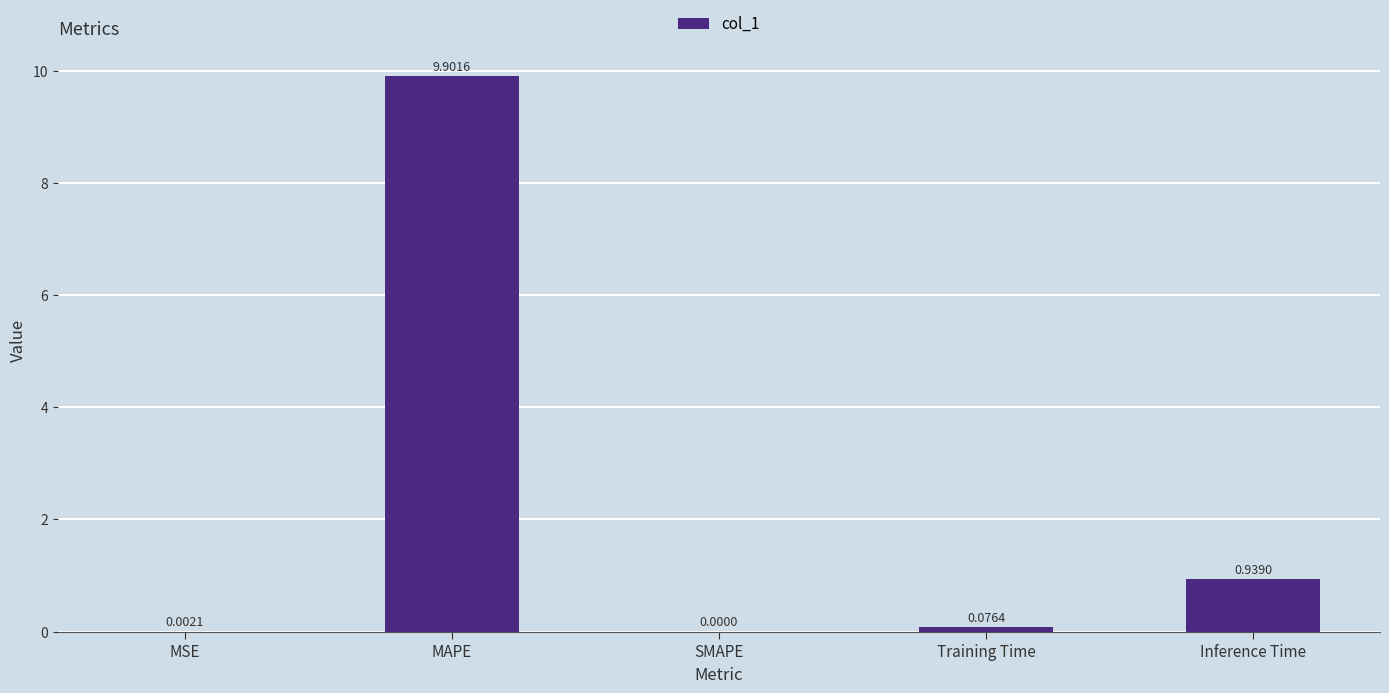

What is the change in value from MSE to MAPE?

+9.9